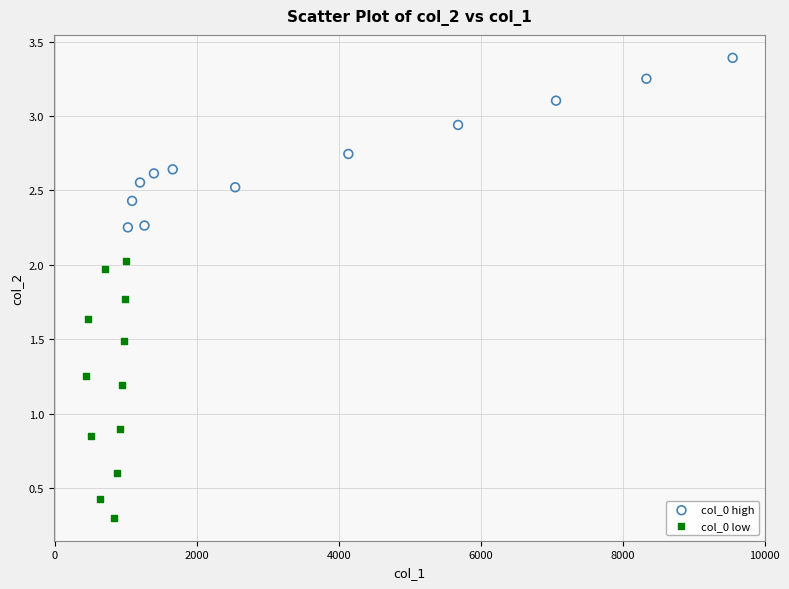

Which series contains the highest Y value?

col_0 high